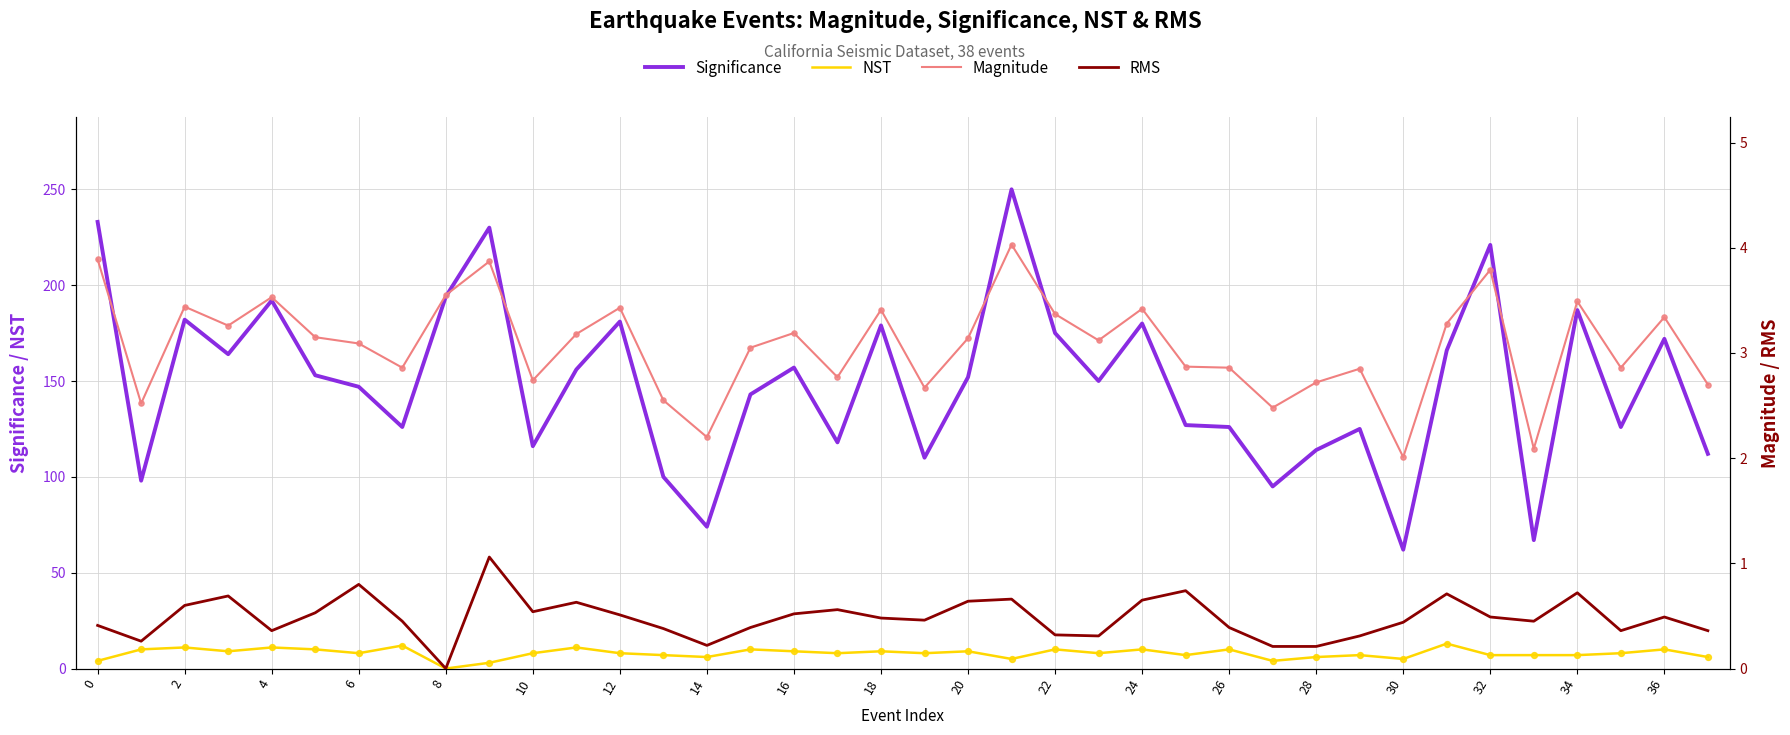

At how many categories does at least one series exceed 42?

38